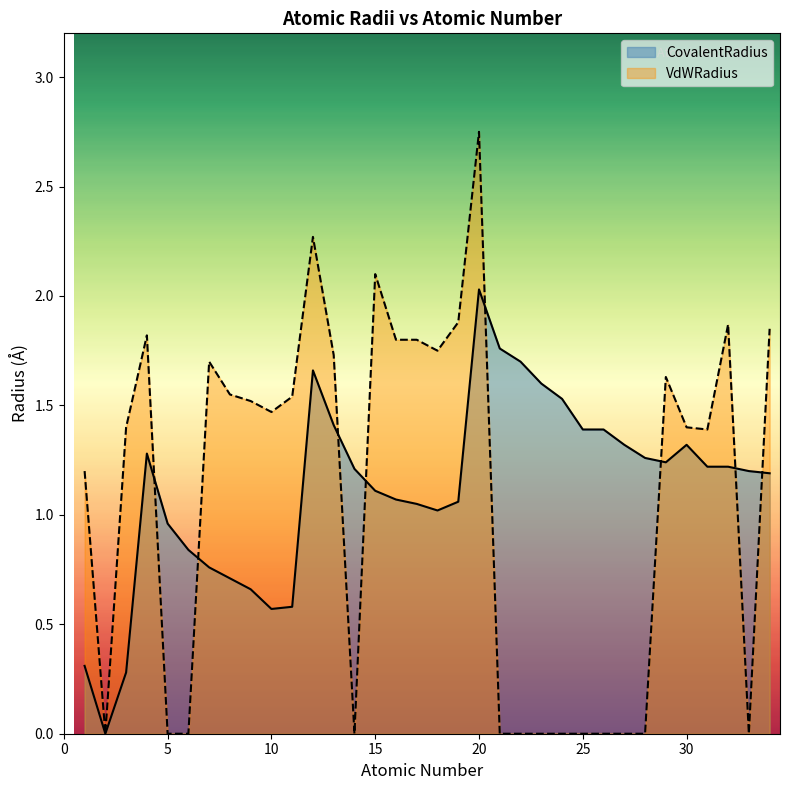

At which category is the sum across all series the highest?

20